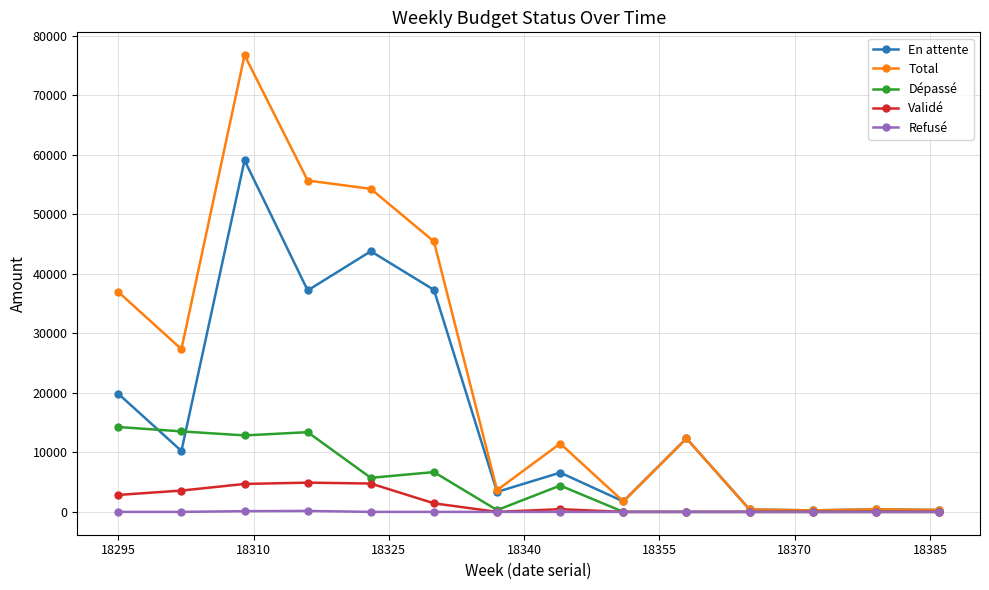

List the series in order of their peak value, highest first.

Total, En attente, Dépassé, Validé, Refusé